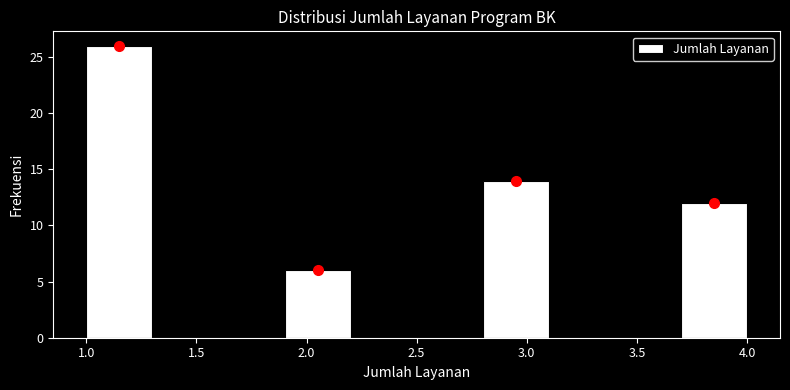

What is the height of the bar covering 3.7 to 4.0 on the x-axis? The values are not printed on the chart, so give them approximately, as read against the axis.

12